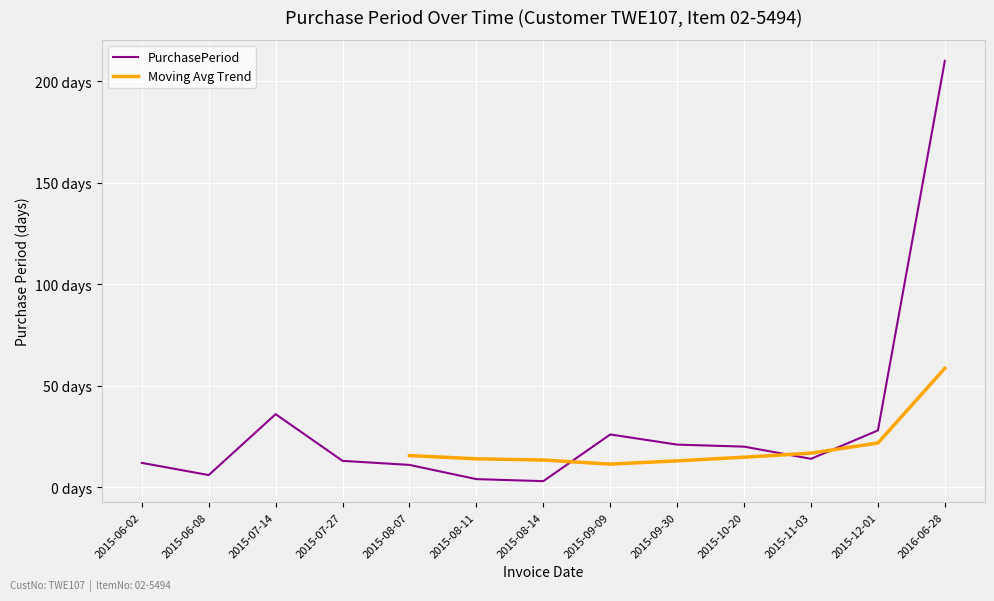

The value at 2015-12-01 is 28. True or false?

True